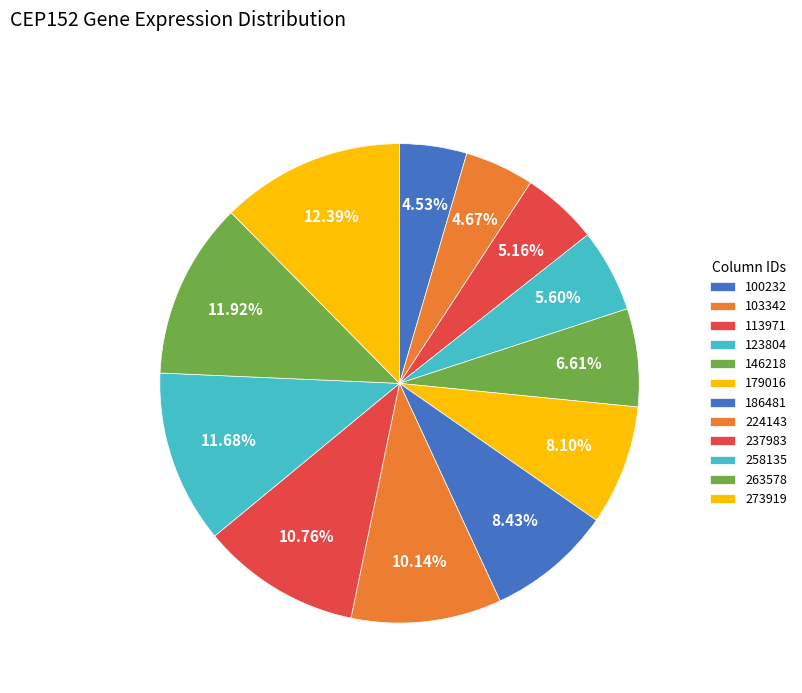

How many segments does this pie chart have?

12